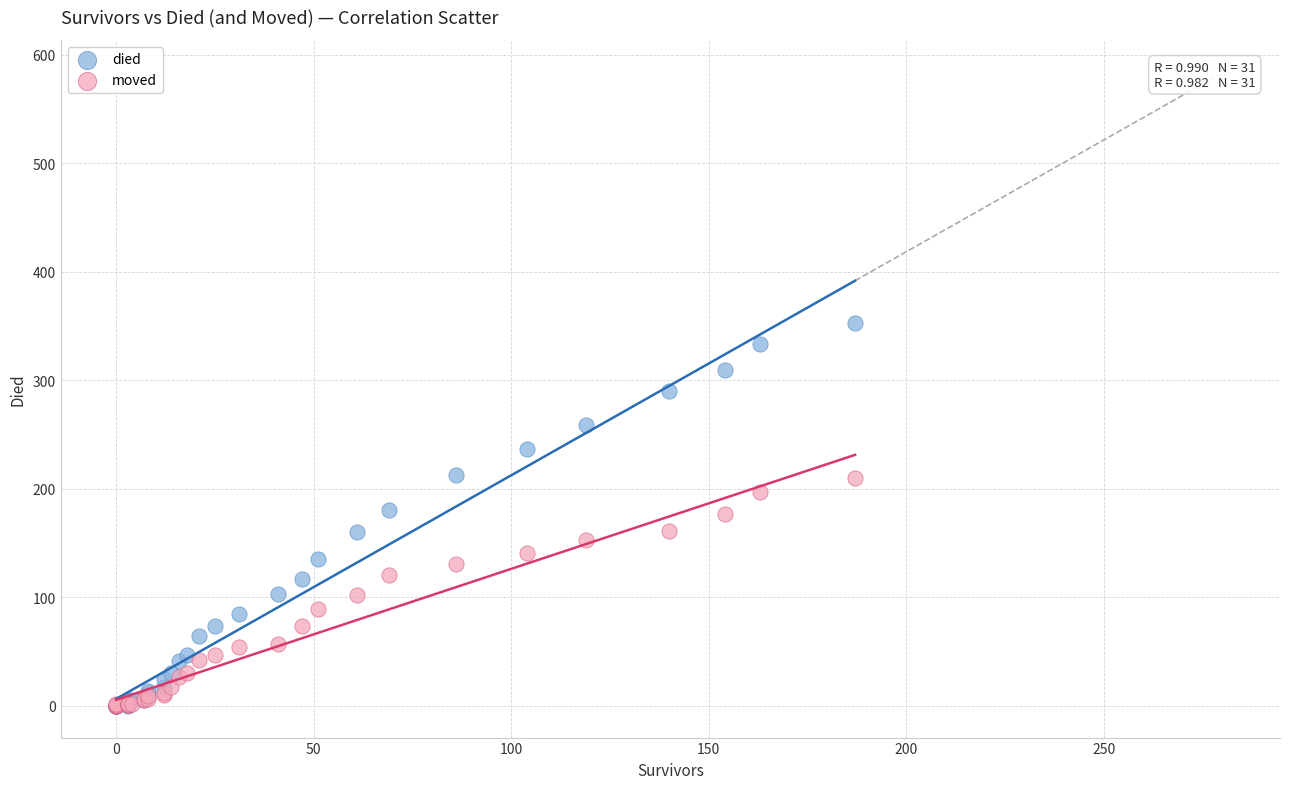

What are all the series names shown in the legend?

died, moved